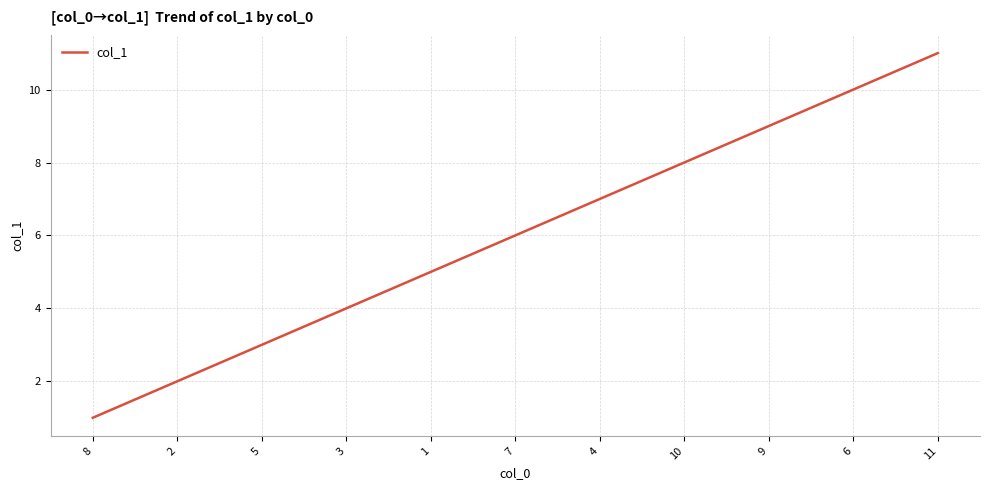

What position from the left is 2?

2